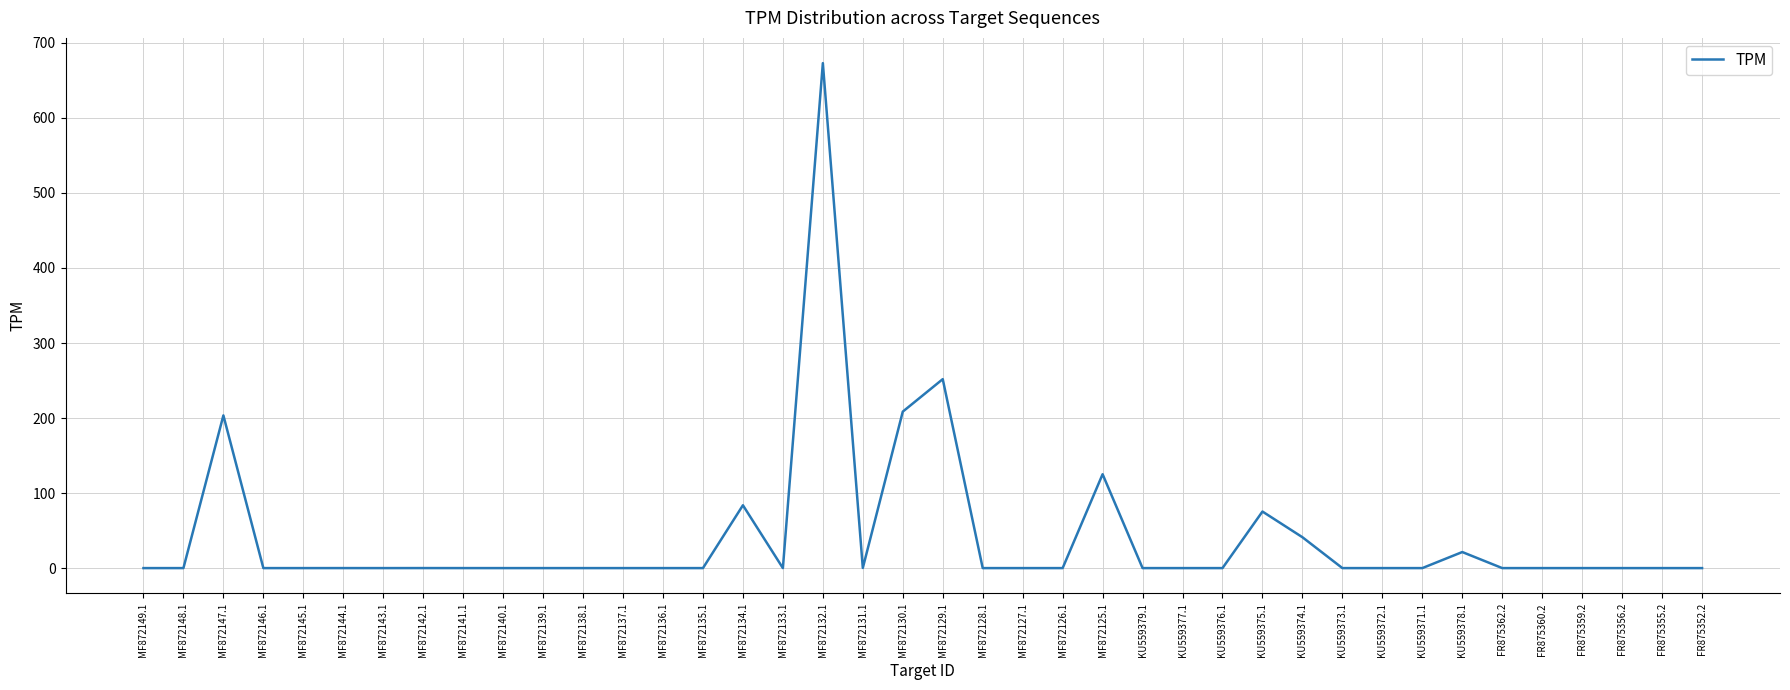

What is the maximum value shown in the chart?

673.0